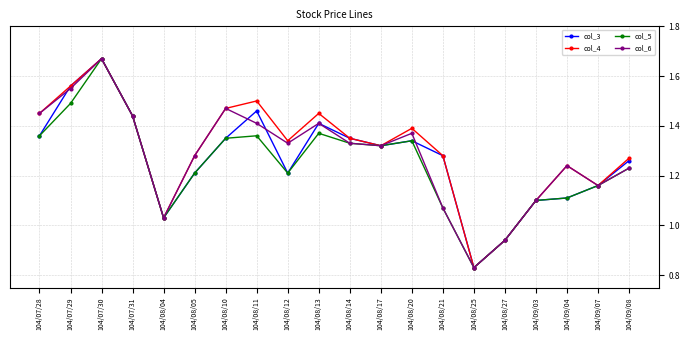

Which category has the highest value in the col_6 series?

104/07/30